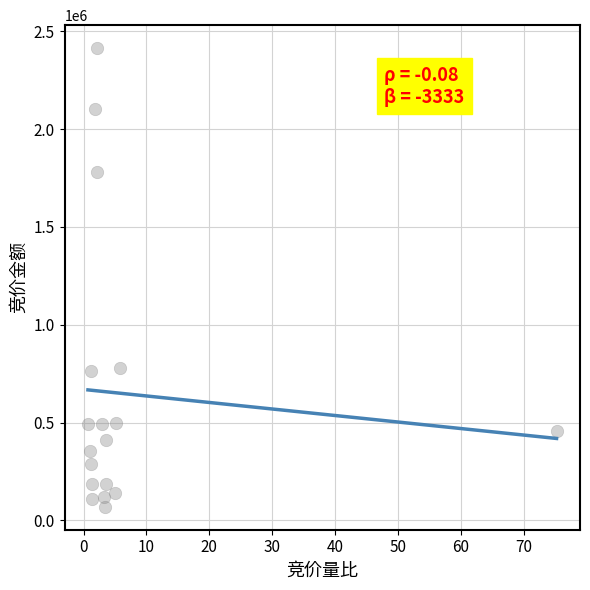

What is the range of Y values (max minus min)?

2344675